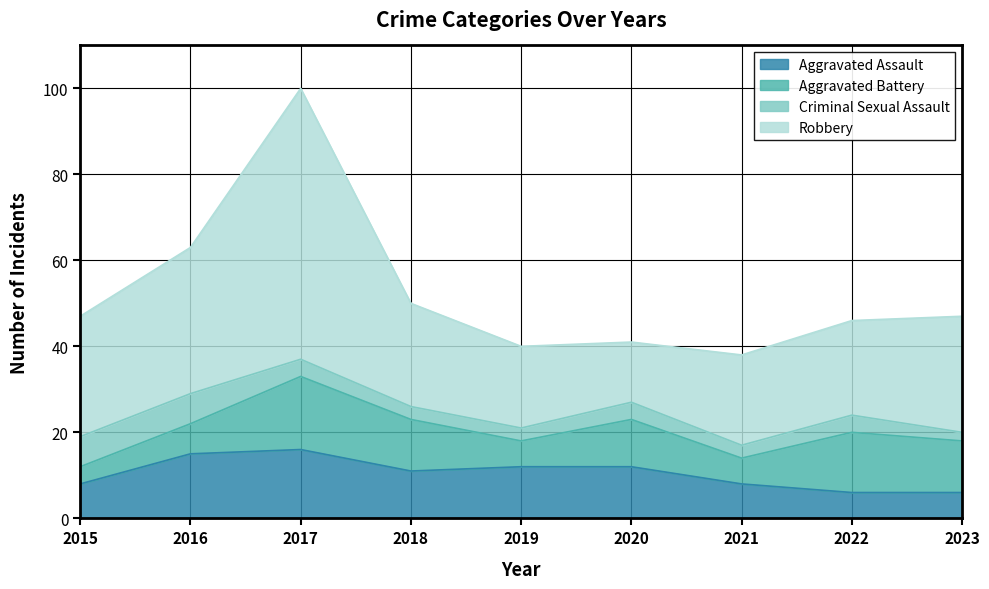

Does the chart display data point markers on the line(s)?

No